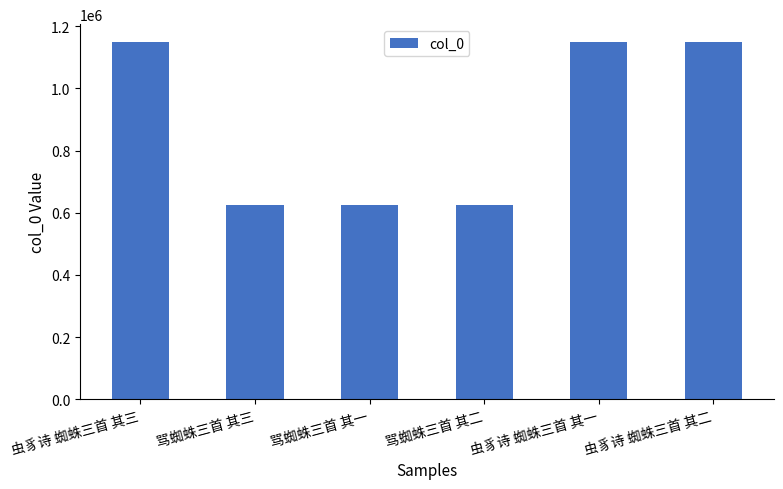

What is the difference between the values at 骂蜘蛛三首 其三 and 虫豸诗 蜘蛛三首 其二?

523643